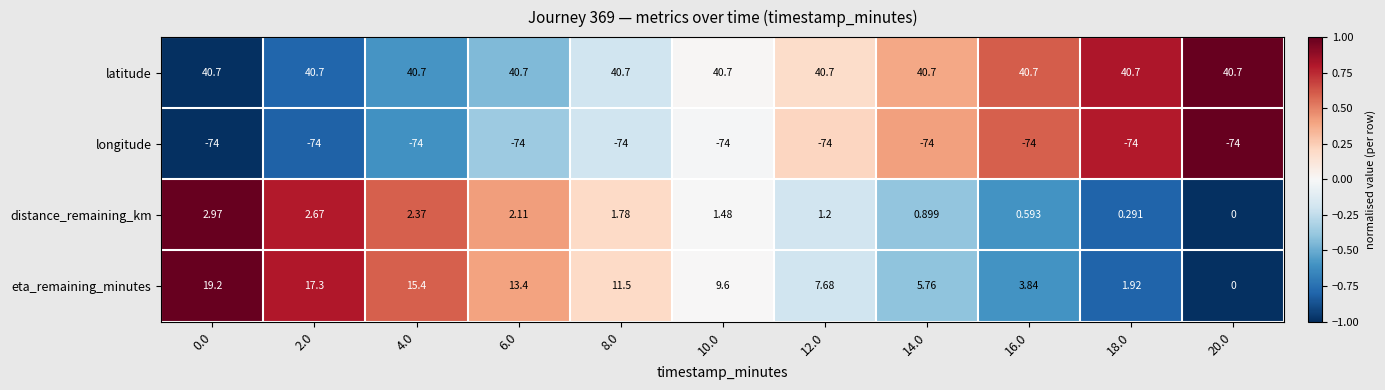

Which series has the widest spread of values?

eta_remaining_minutes